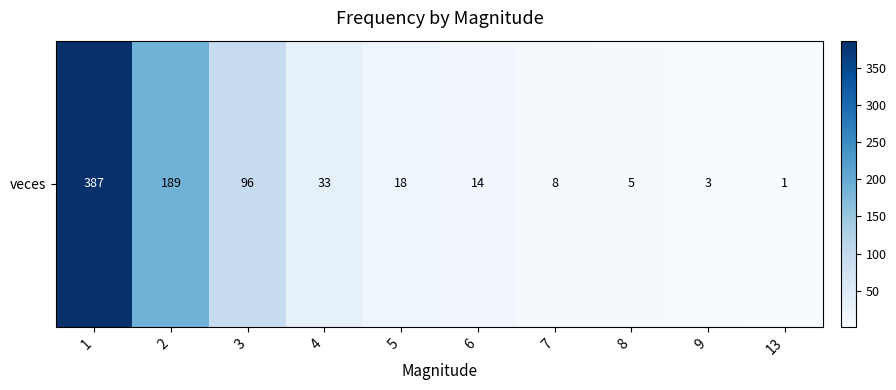

What is the ratio of the value at 8 to the value at 4?

0.2